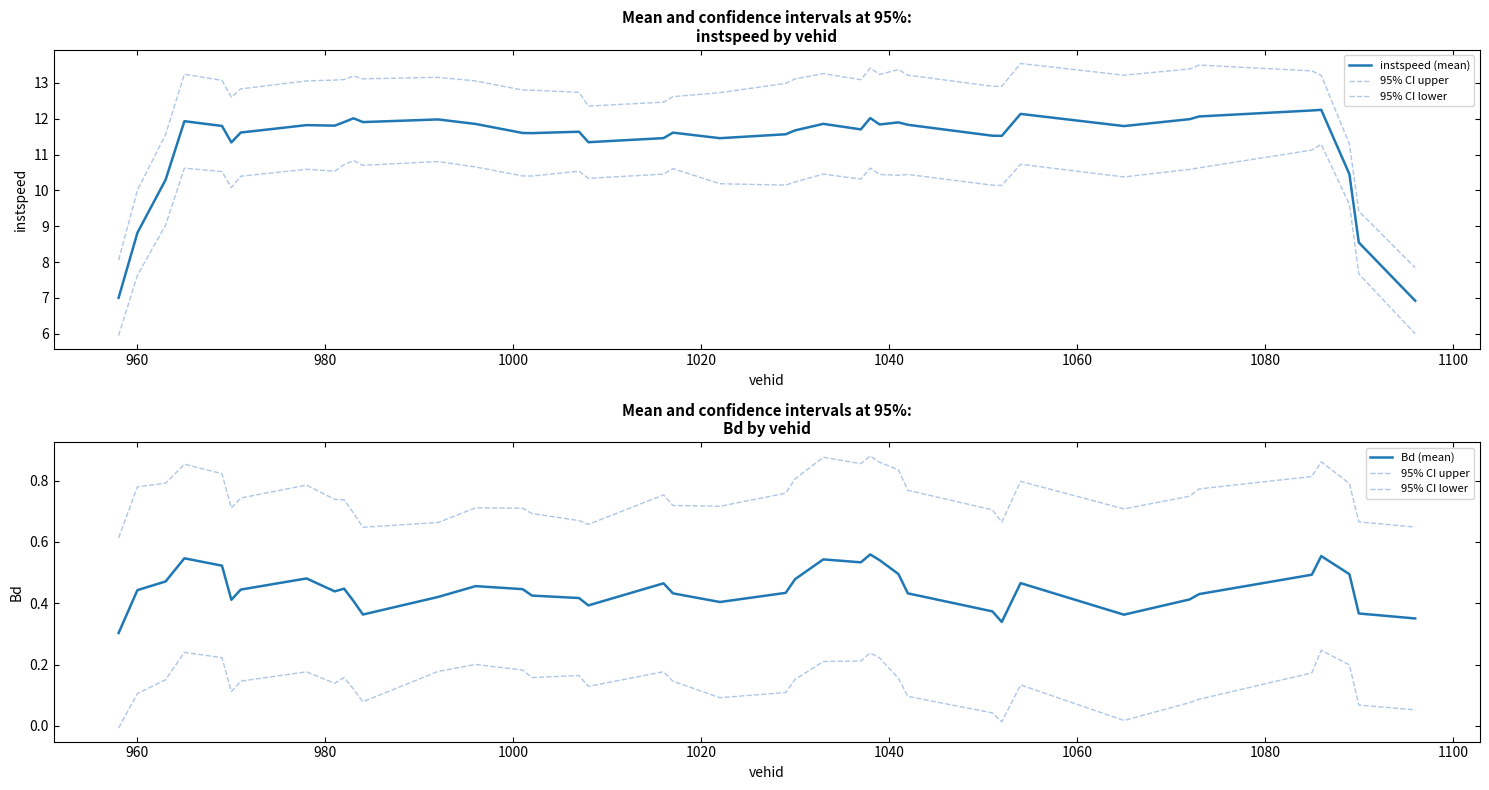

Is it true that Bd (mean) equals 0.2 at 39?

False